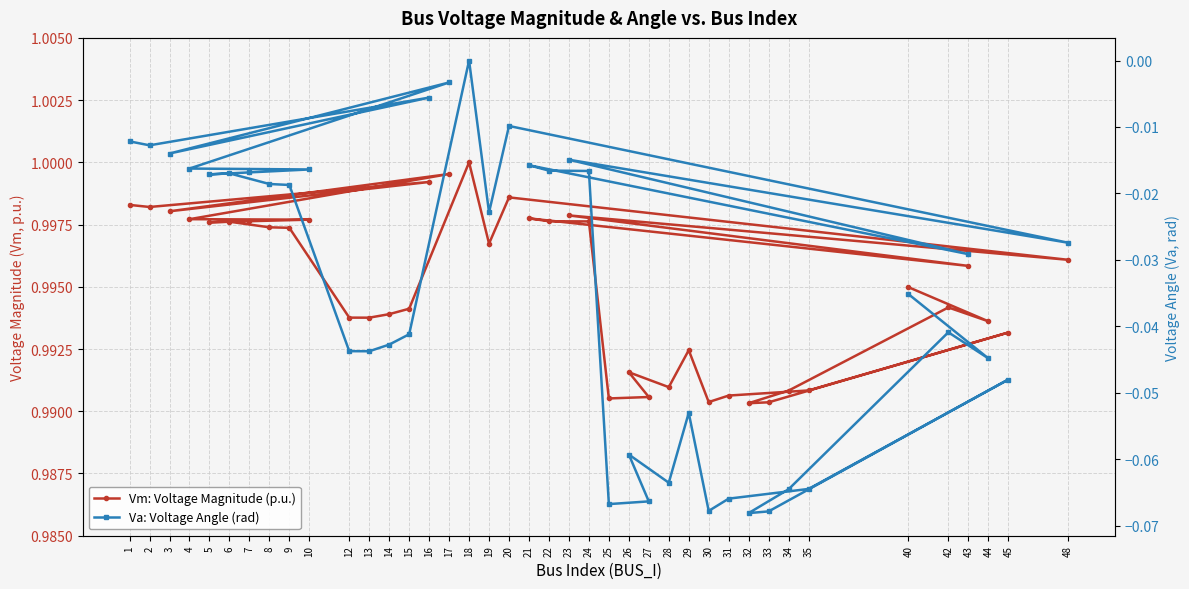

The Vm: Voltage Magnitude (p.u.) series shows 1.0 at 30. True or false?

True